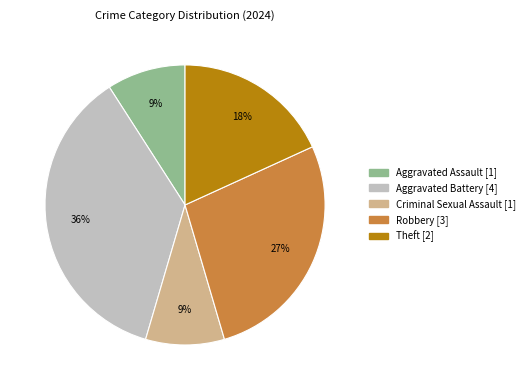

What percentage is the Criminal Sexual Assault slice, to the nearest percent?

9%